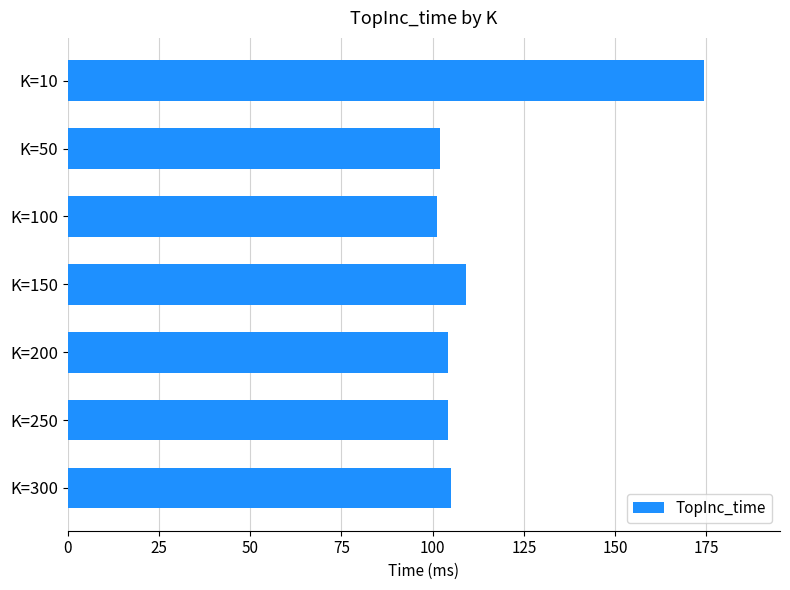

What is the sum of the values at K=300 and K=150?

214.1